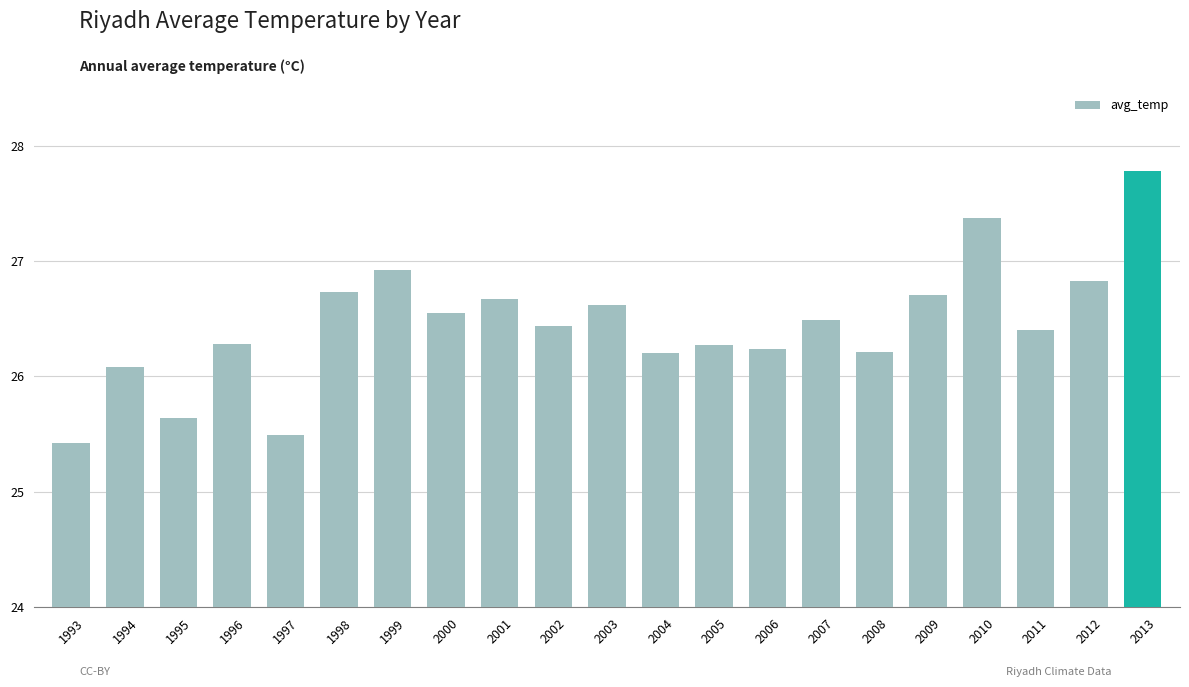

True or false: the data shows 26.1 at 1994.

True